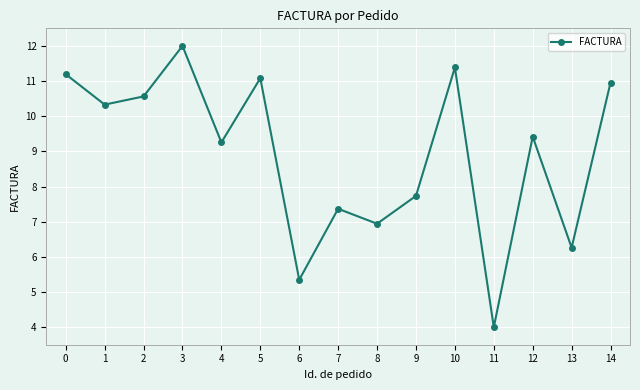

What is the approximate value at 2?

10.6